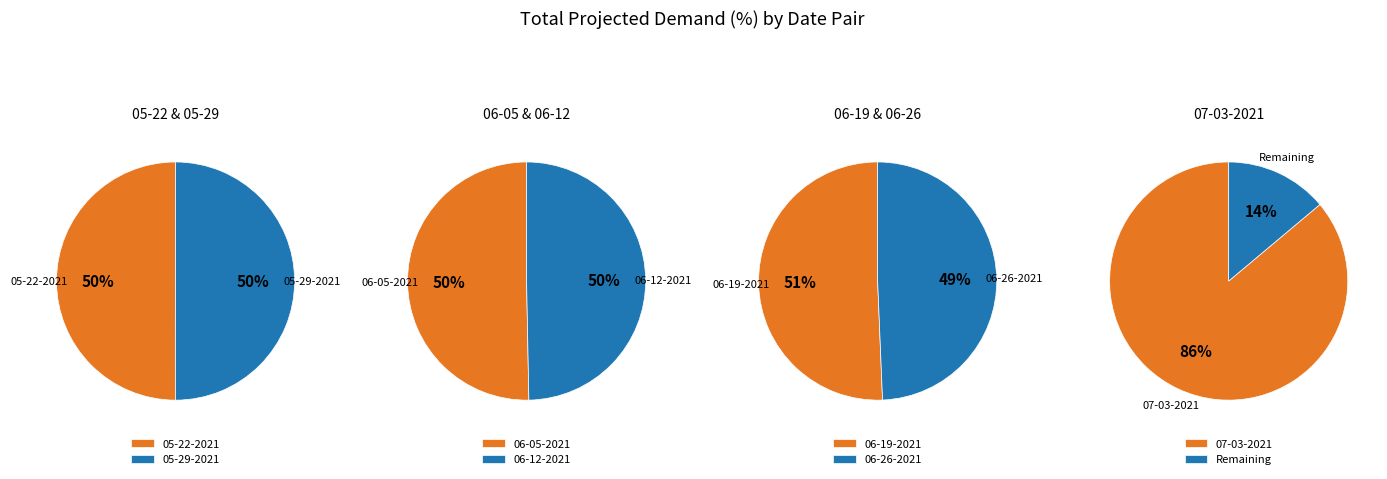

True or false: 06-26-2021 accounts for 23% of the total.

False